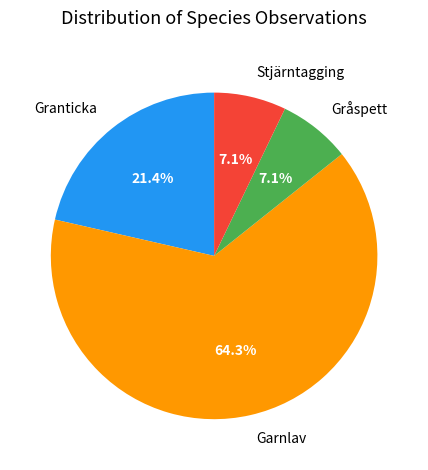

Count the number of slices in the pie.

4